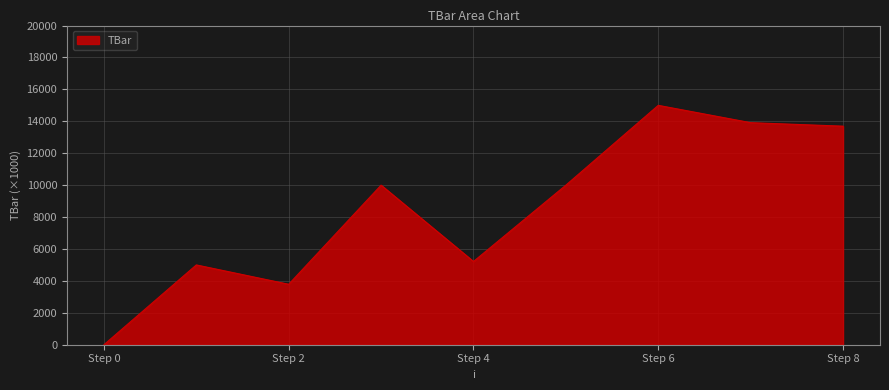

What is the difference between the maximum and minimum values?

15000.0